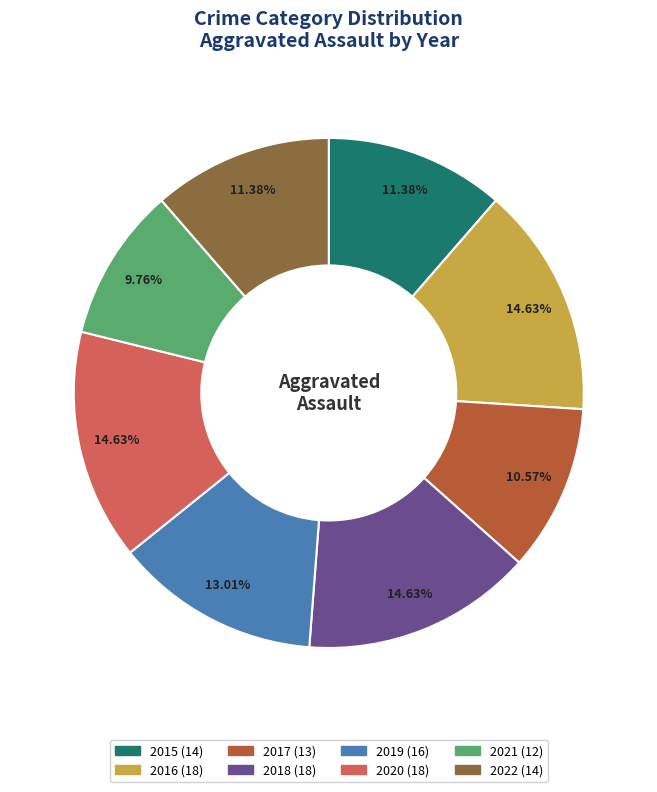

Is there a majority slice in this chart?

No